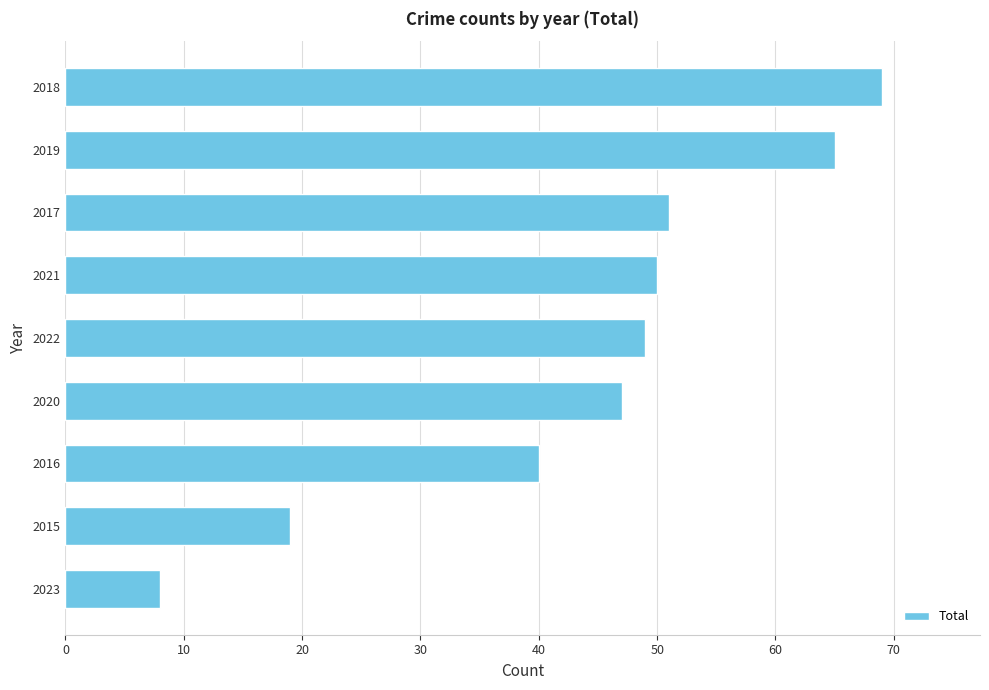

What is the ratio of the value at 2019 to the value at 2018?

0.9